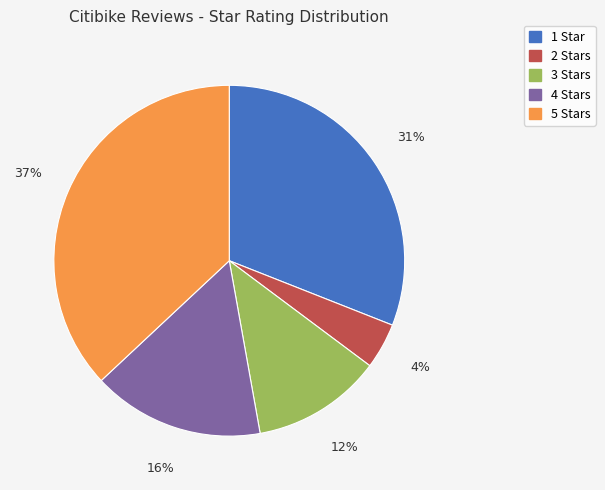

What is the ratio of the value at 4 Stars to the value at 1 Star?

0.5